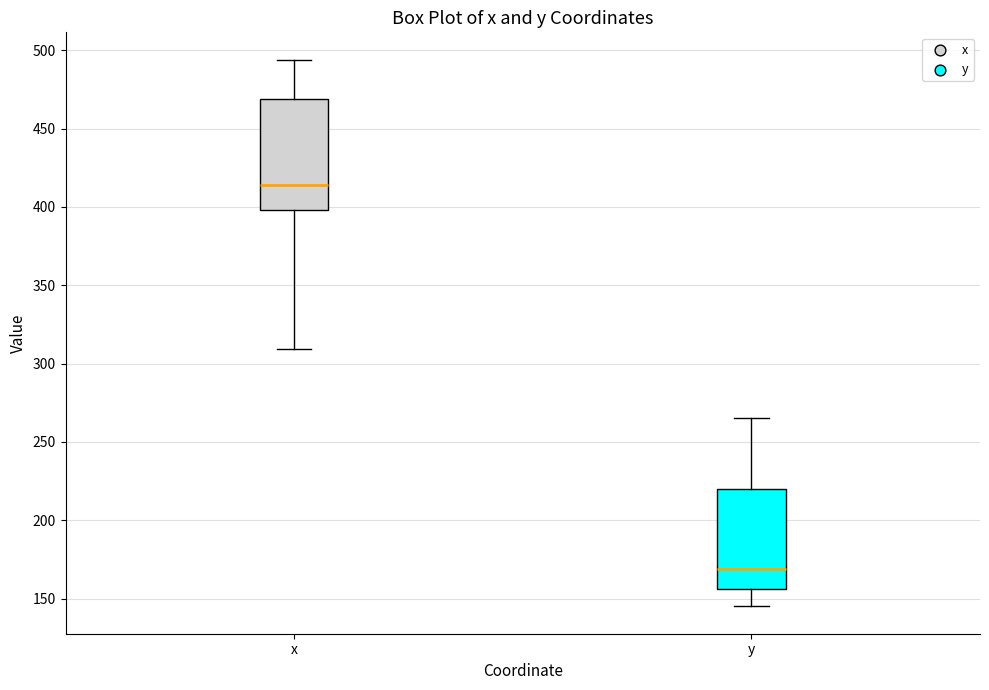

Which box's median line is the highest?

x